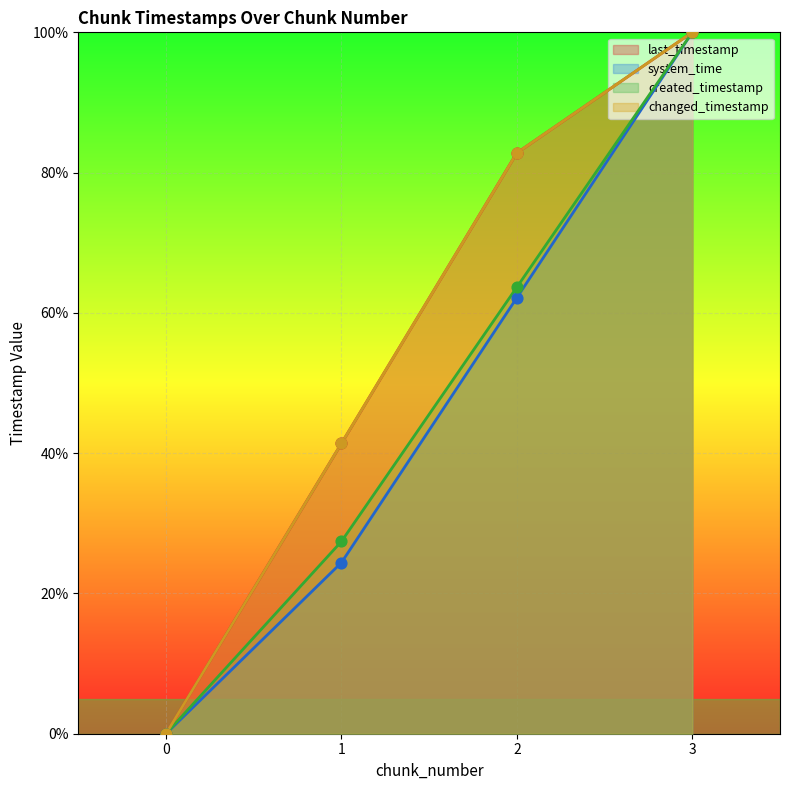

Which series has the widest spread of Y values?

last_timestamp